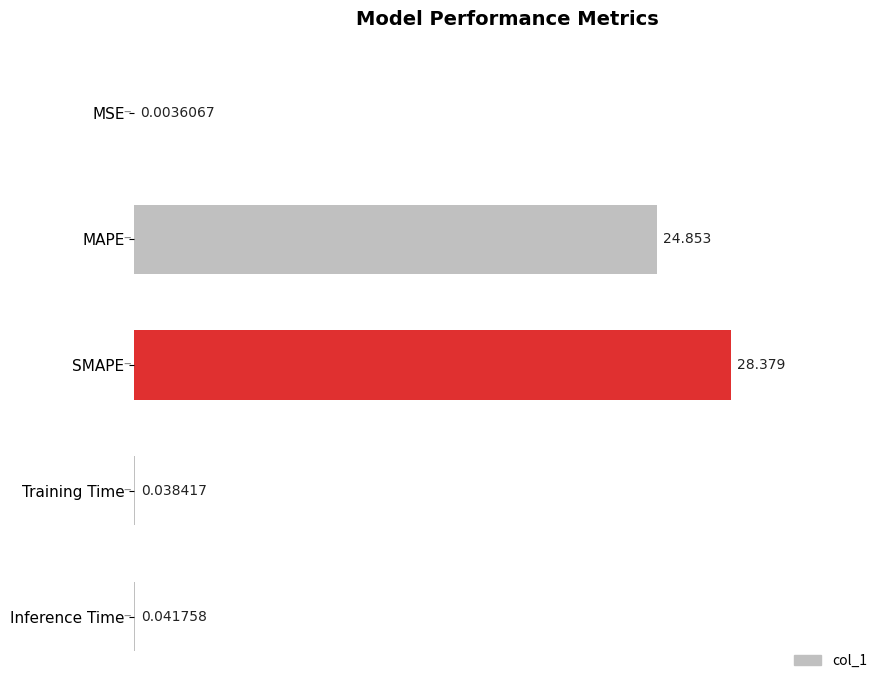

What is the sum of all values?

53.3